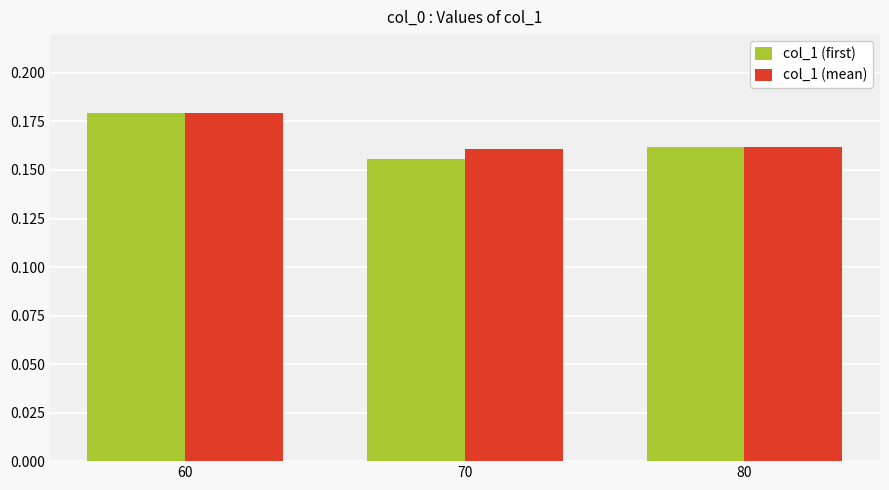

What is the sum of all col_1 (first) values?

0.5